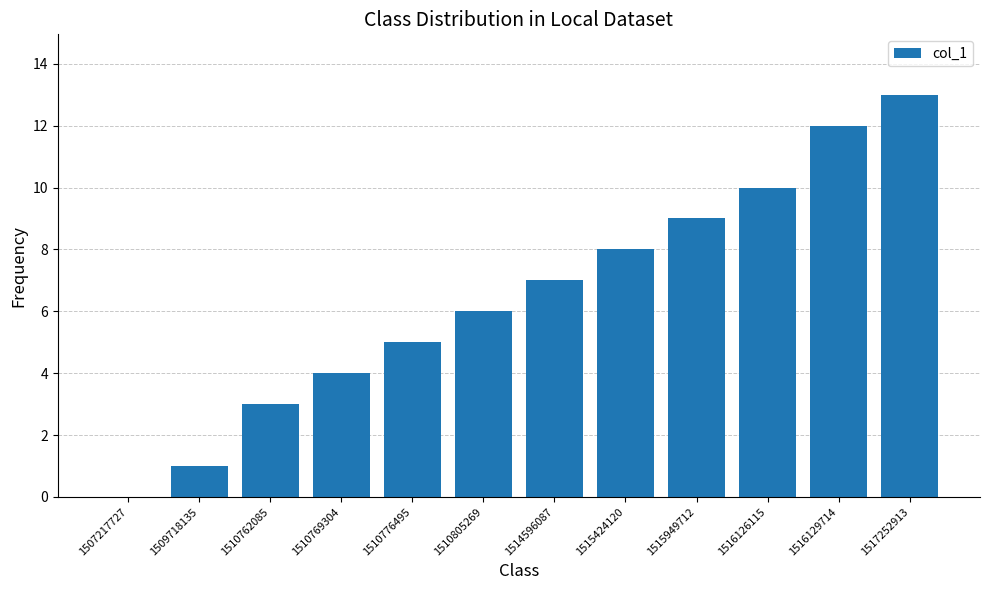

What is the approximate value at 1516129714?

12